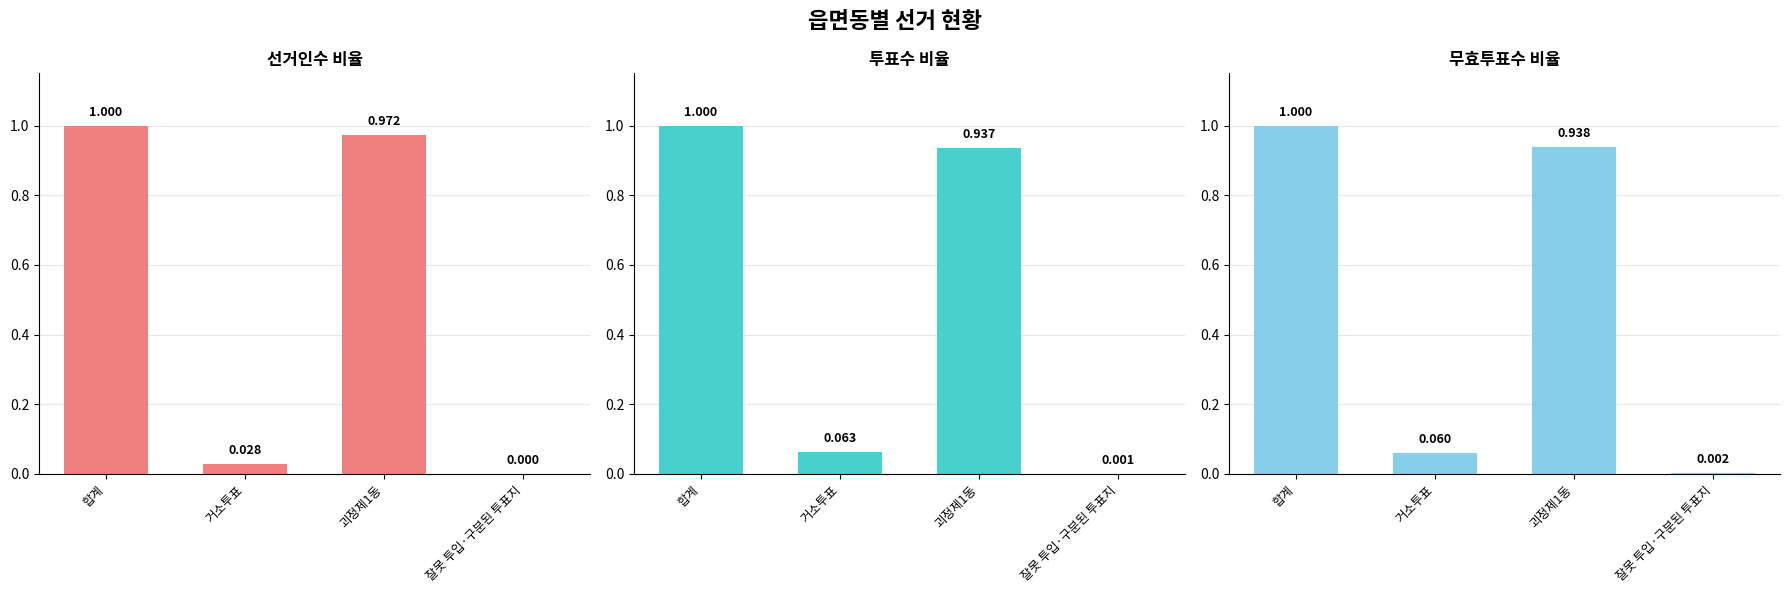

What is the difference between the maximum and minimum values in the 무효투표수 series?

1.0